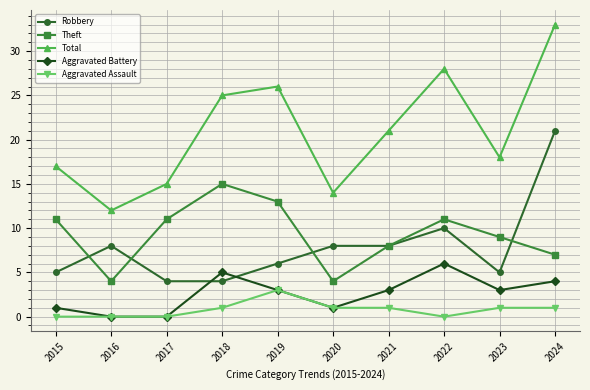

Reading right to left, extract all data points from this chart.

Robbery: 21	5	10	8	8	6	4	4	8	5
Theft: 7	9	11	8	4	13	15	11	4	11
Total: 33	18	28	21	14	26	25	15	12	17
Aggravated Battery: 4	3	6	3	1	3	5	0	0	1
Aggravated Assault: 1	1	0	1	1	3	1	0	0	0